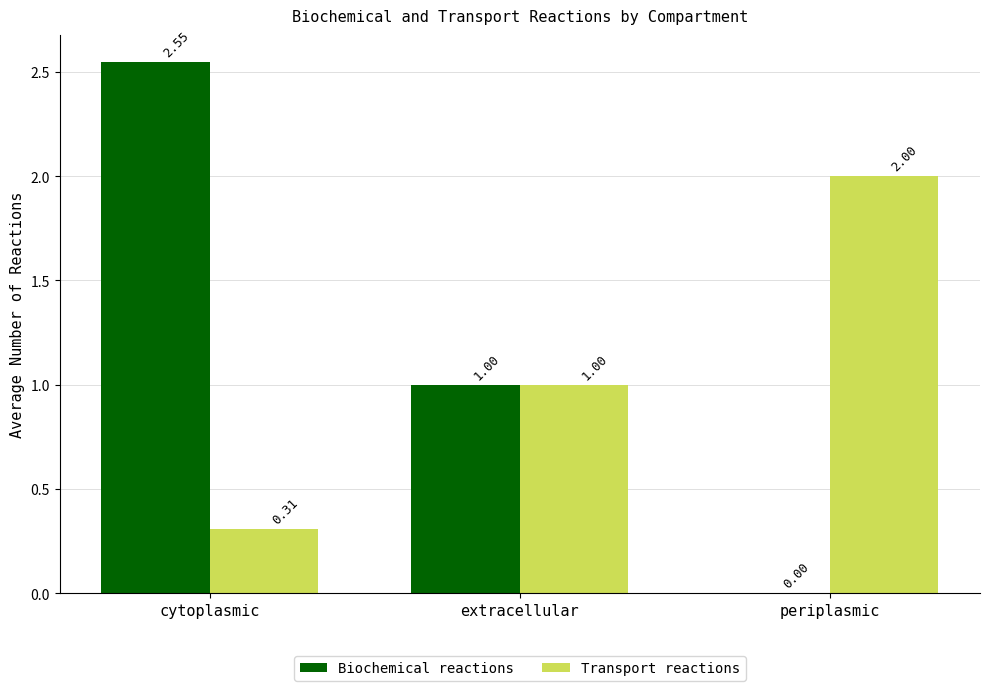

Which series has the largest total across all categories?

Biochemical reactions